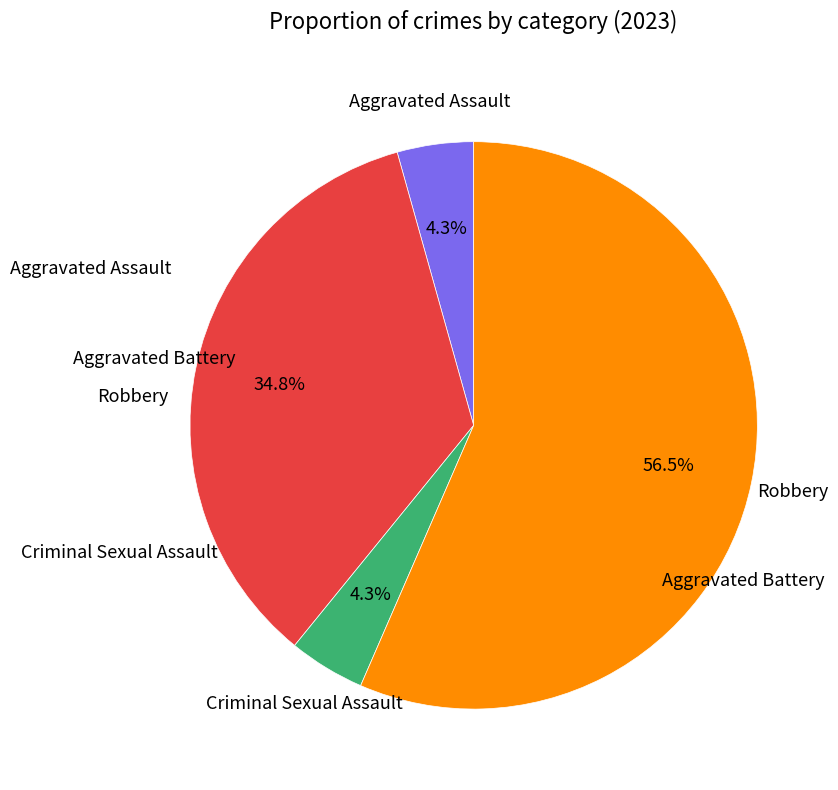

Count the number of slices in the pie.

4